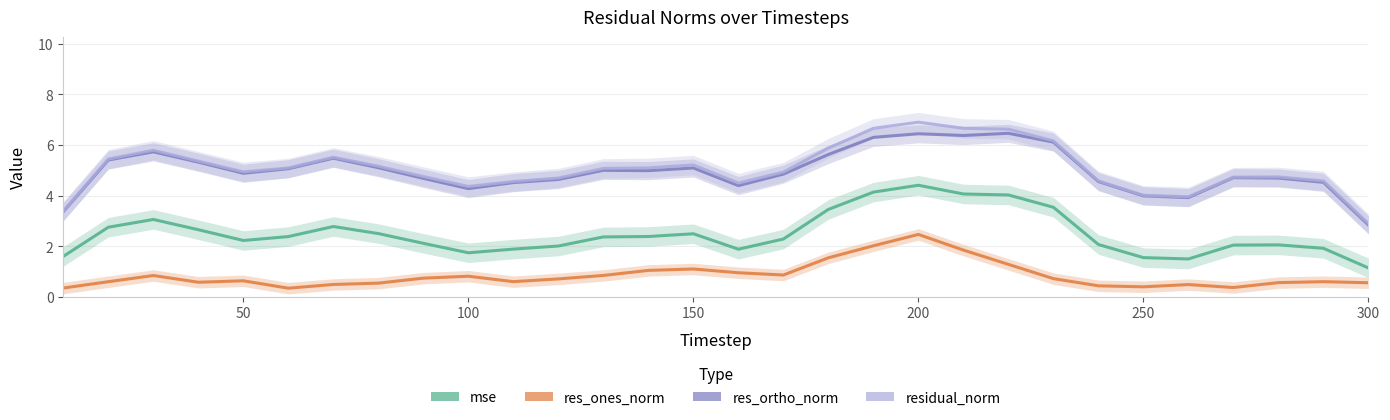

True or false: mse and res_ortho_norm intersect in this chart.

False